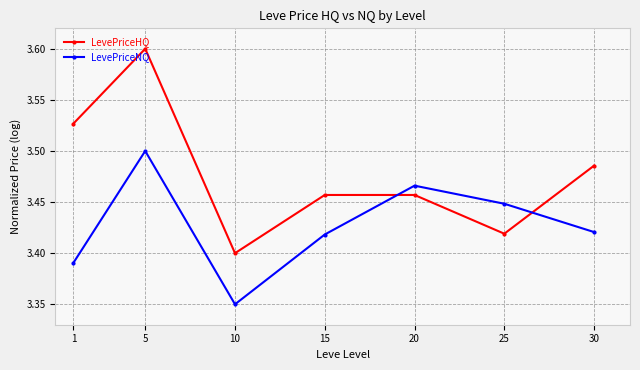

What is the sum of all LevePriceHQ values?

24.3